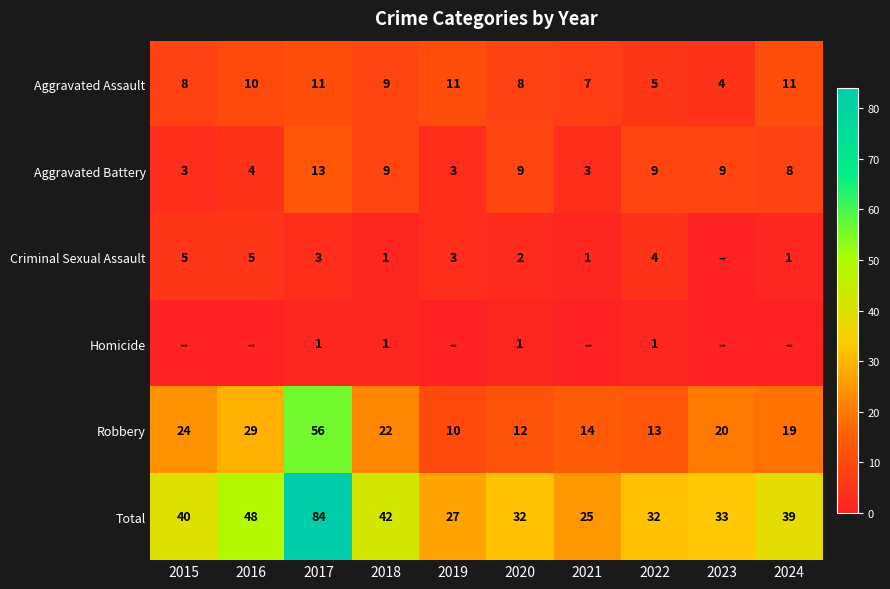

Is the value of Robbery at 2016 greater than the value of Total at 2018?

No